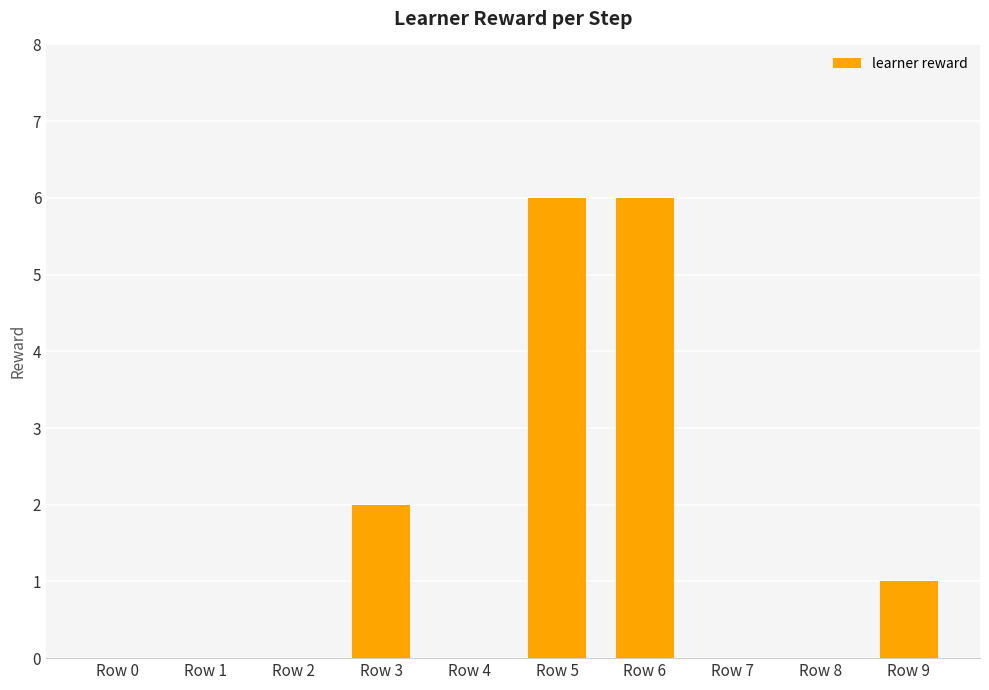

What is the sum of all values?

15